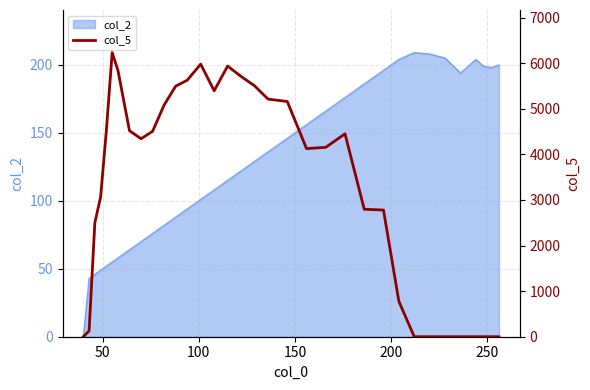

How many values are above zero?

25